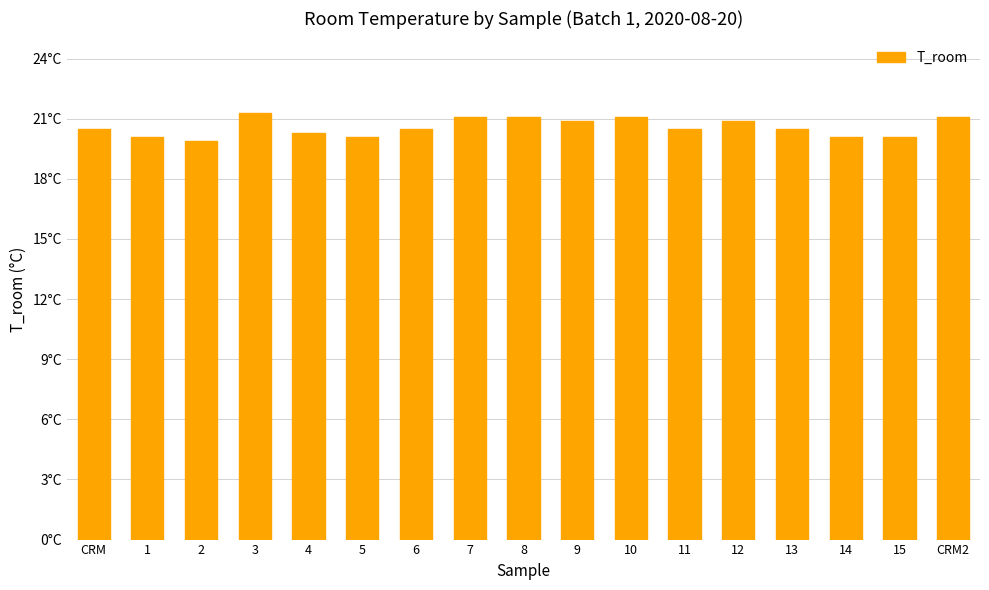

Are the bars horizontal?

No